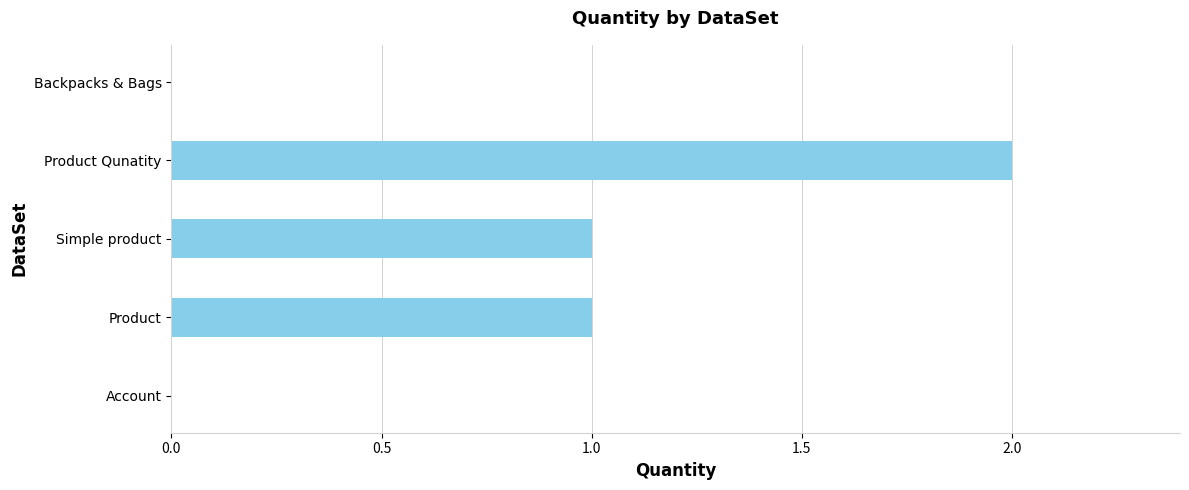

What is the sum of all values?

4